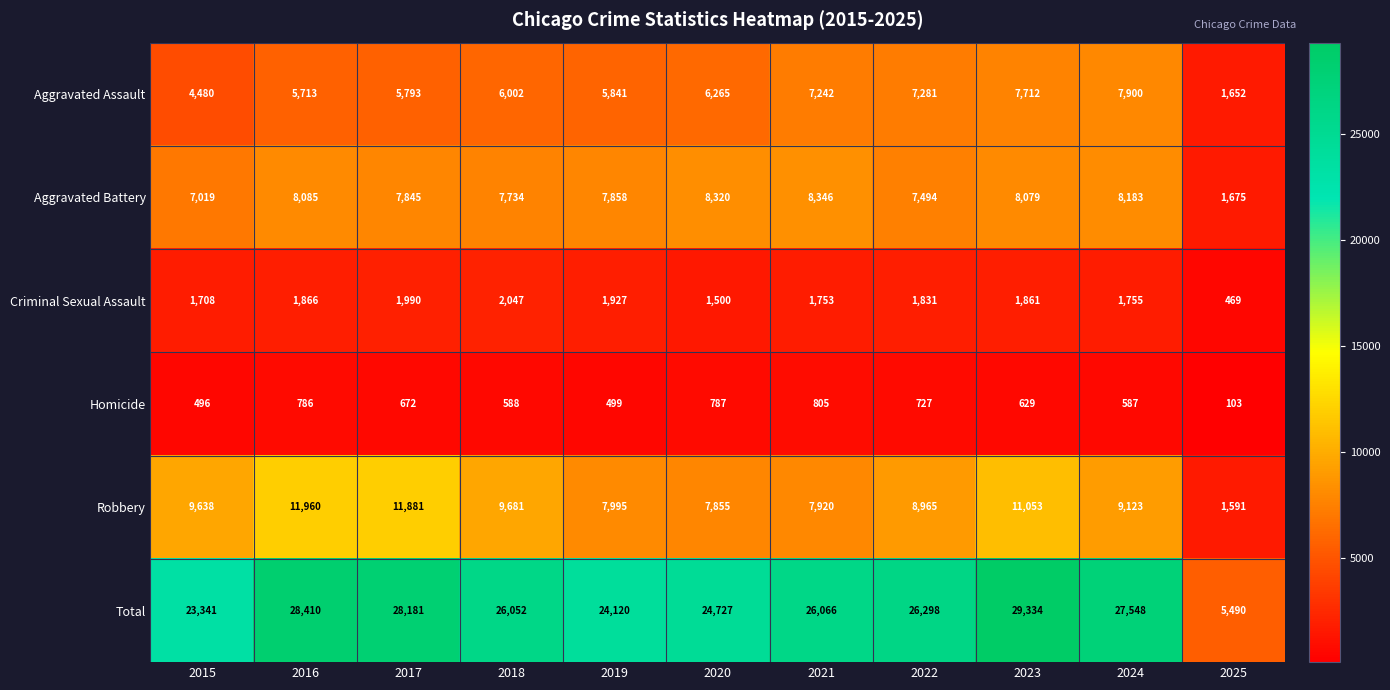

At which category does the chart reach its peak across all series?

2023